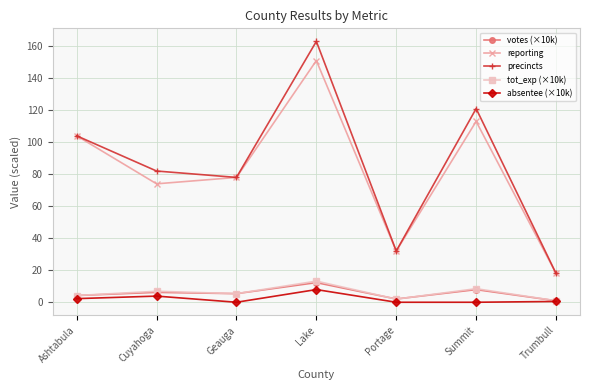

Is the value of absentee (×10k) at Cuyahoga greater than the value of precincts at Ashtabula?

No